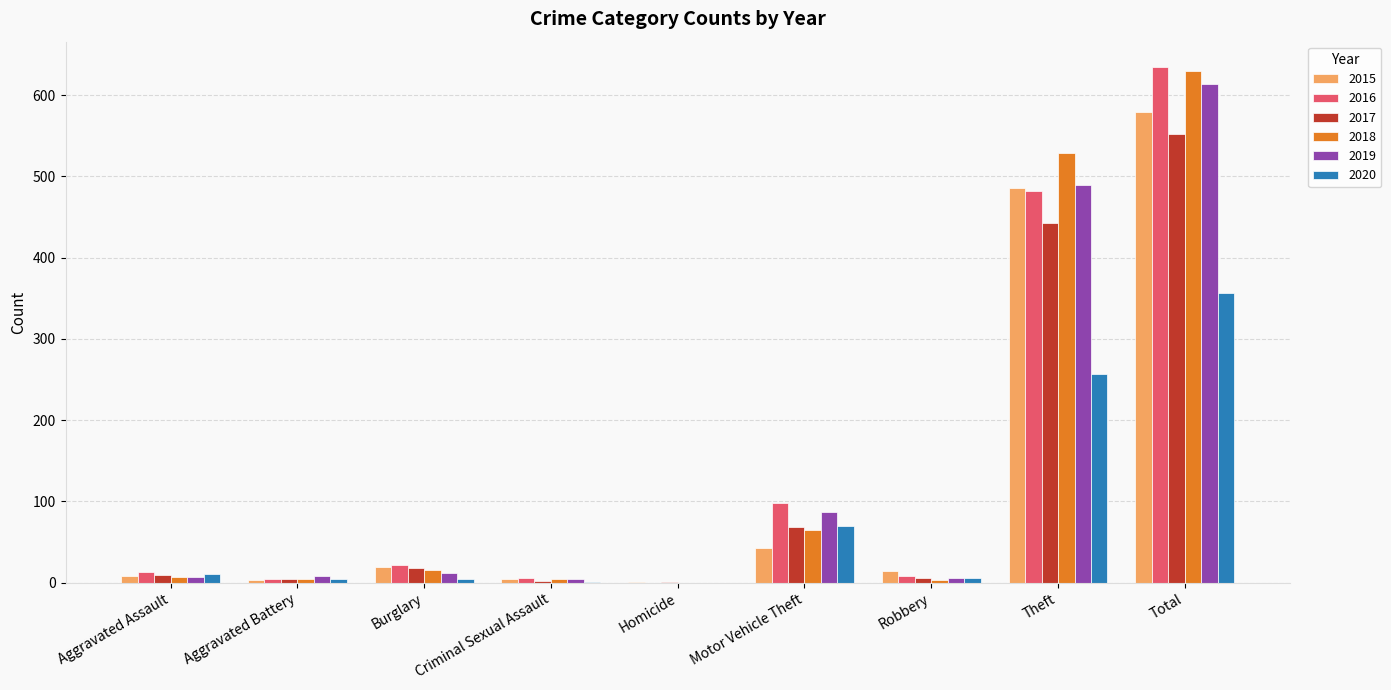

What is the highest value of the 2016 series?

634